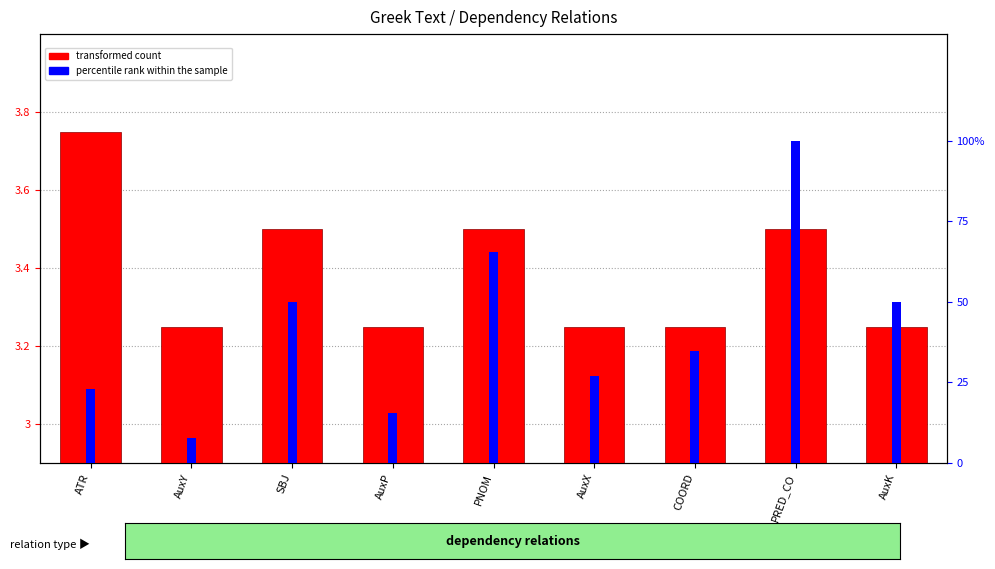

True or false: percentile rank within the sample has a value of 23.1 at ATR.

True